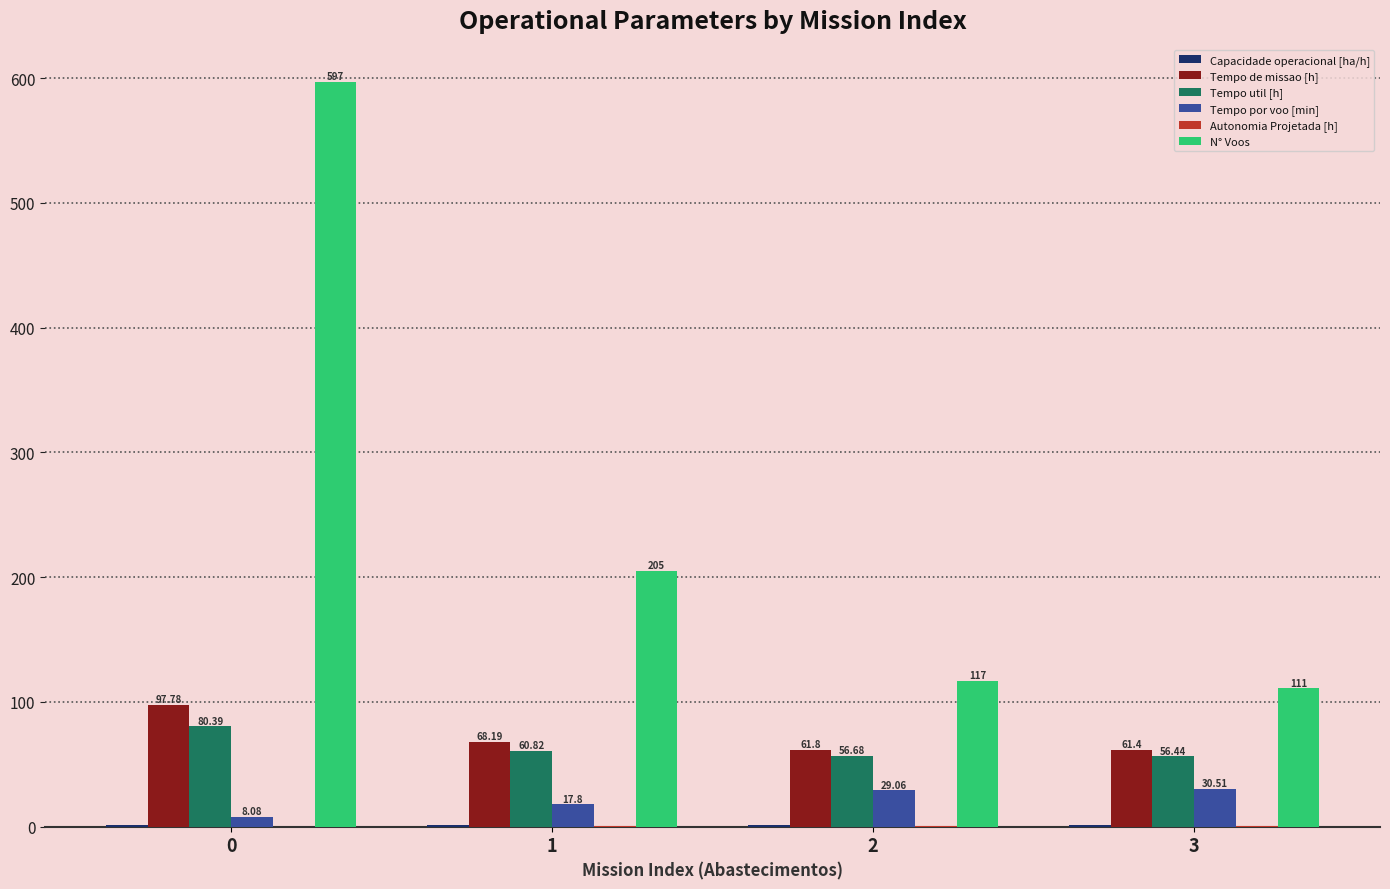

Is the value of N° Voos at 1 greater than the value of Tempo util [h] at 2?

Yes